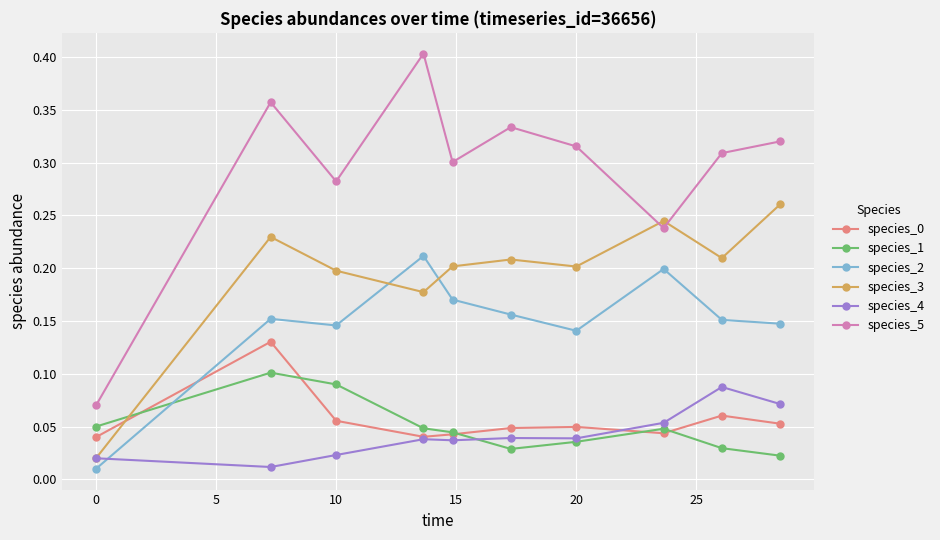

At how many categories does at least one series exceed 0?

10